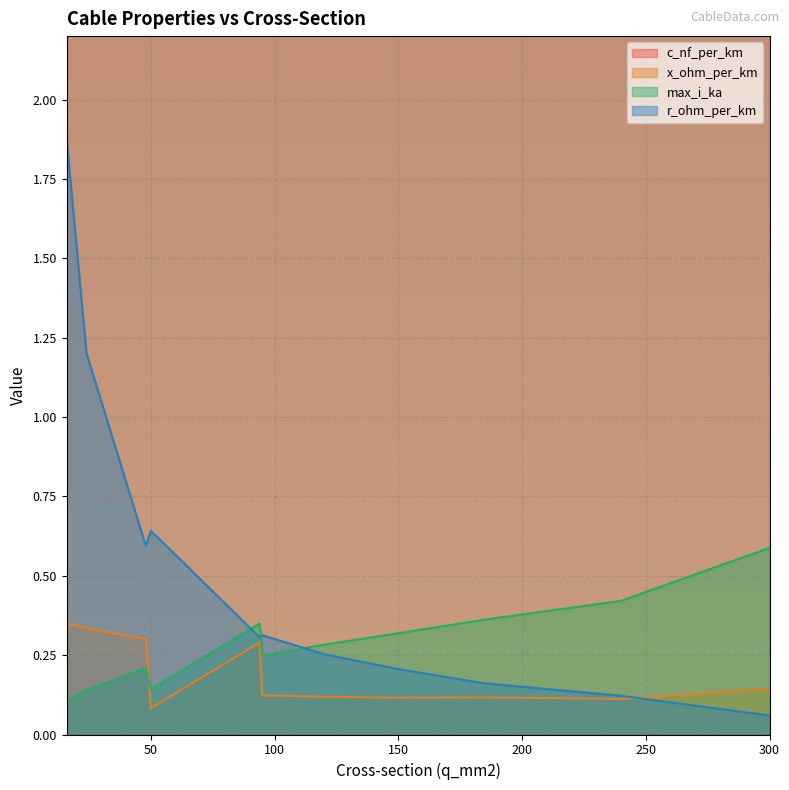

At which category is the sum across all series the highest?

300